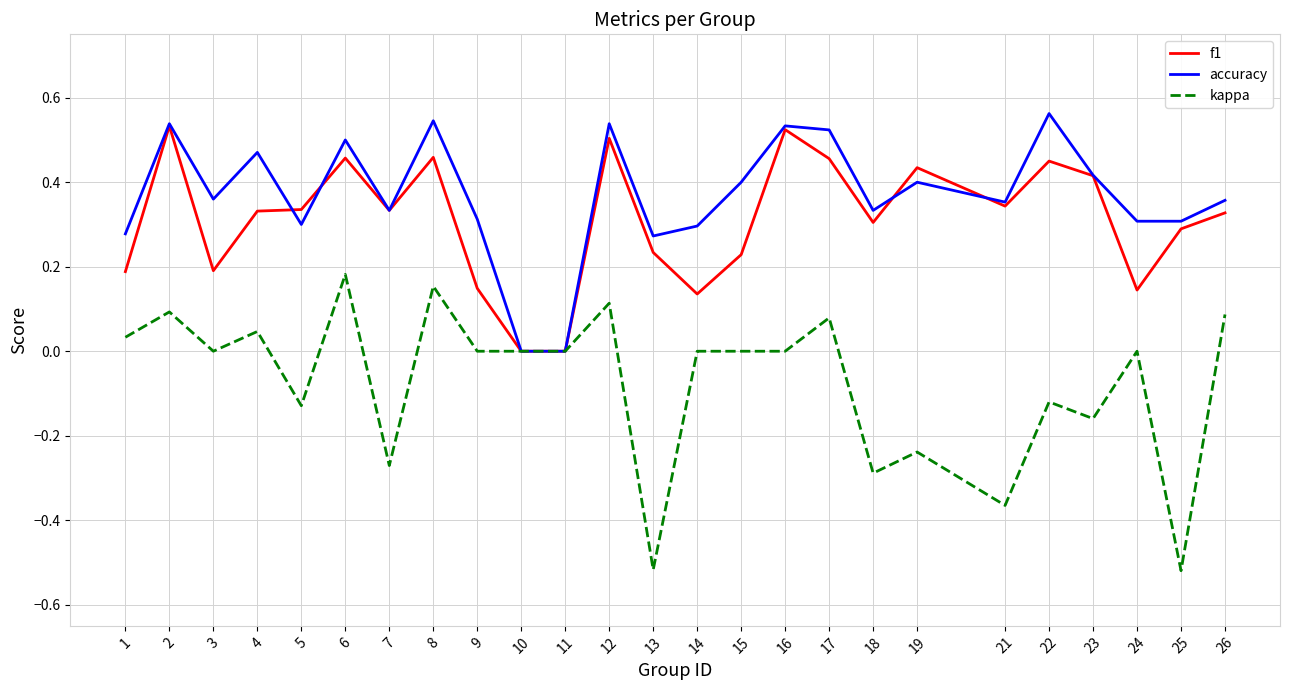

Between 12 and 18, which series saw the biggest shift?

kappa